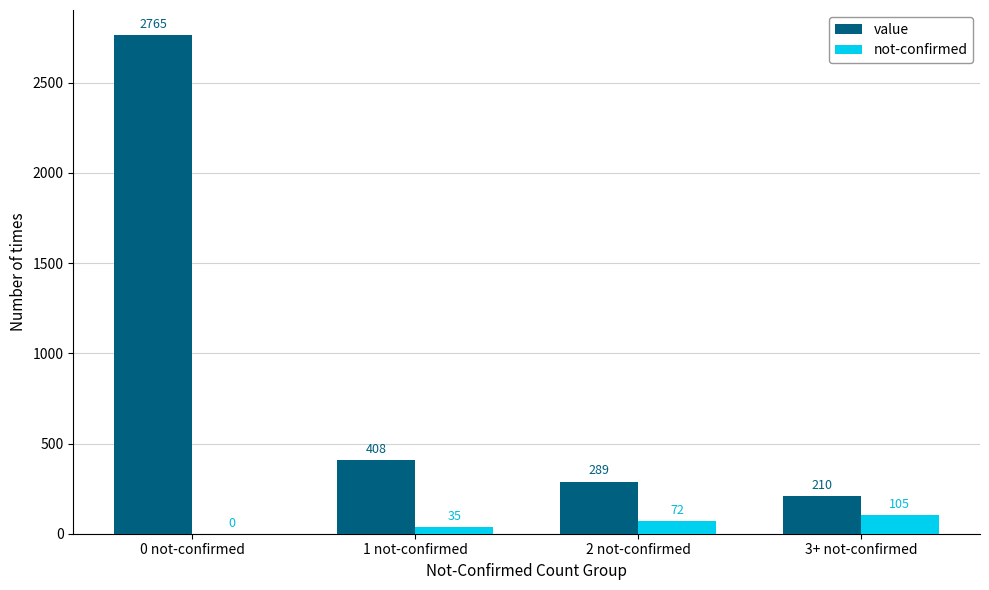

Between 1 not-confirmed and 2 not-confirmed, which series saw the biggest shift?

value